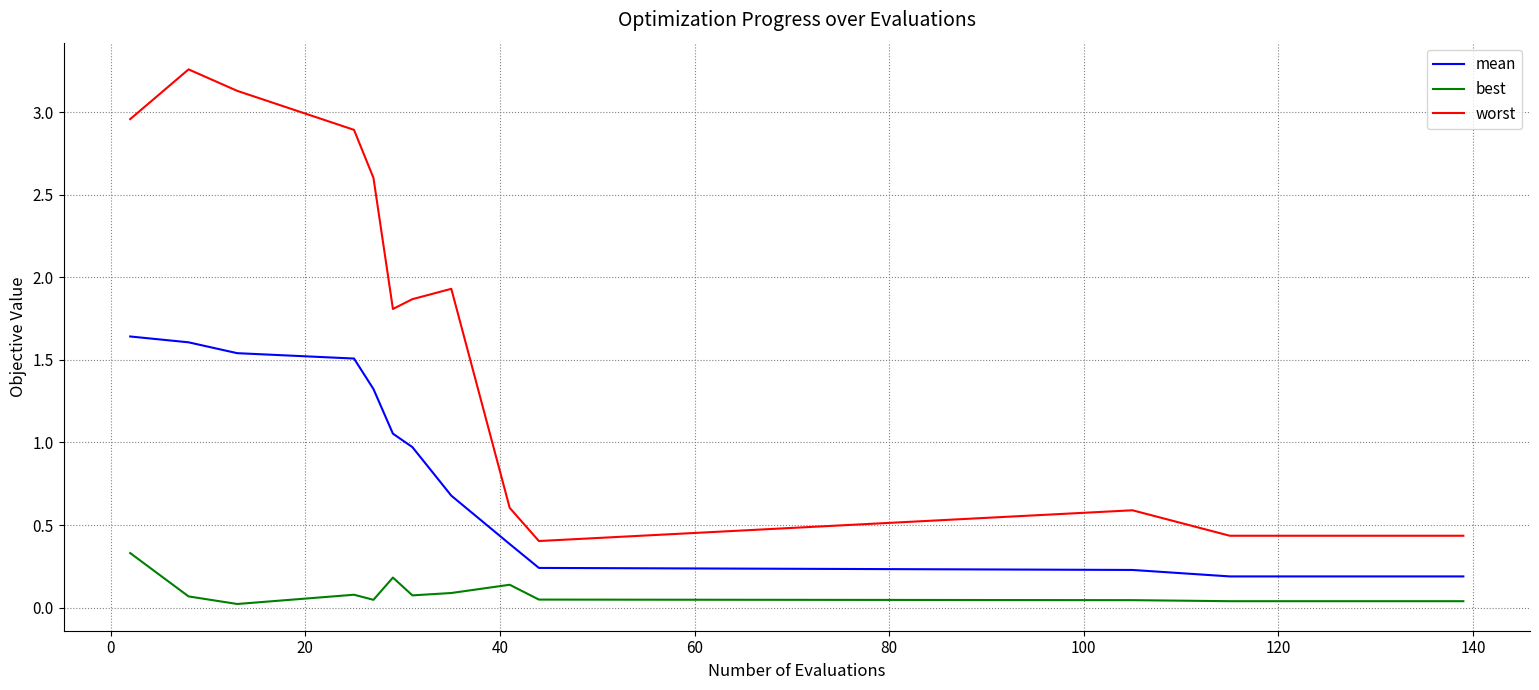

Which series has the widest spread of values?

worst